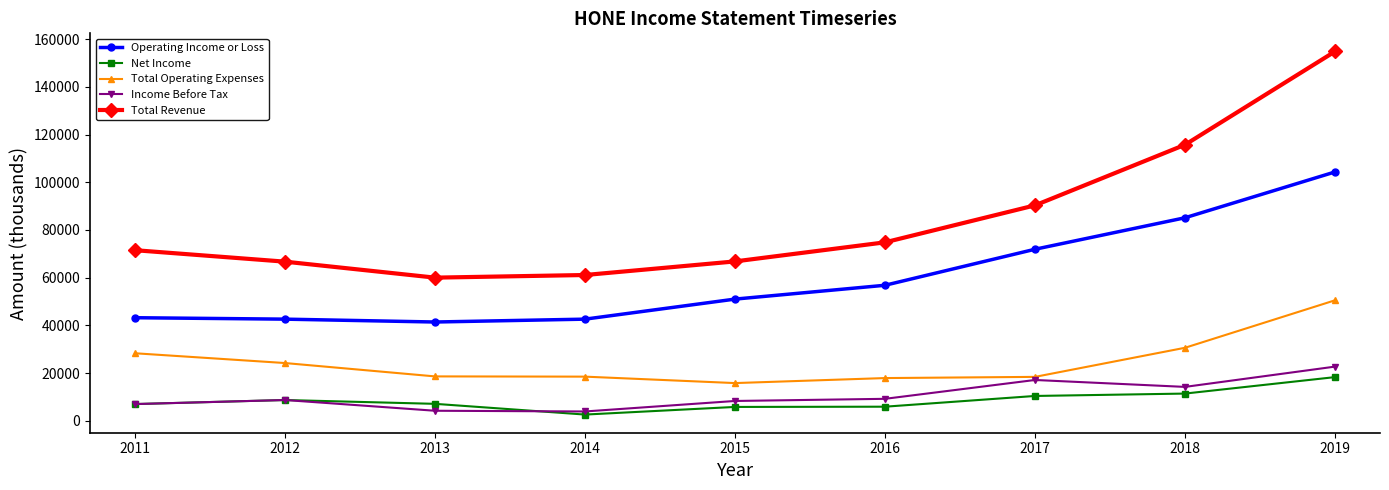

Where does the Total Operating Expenses series first go above 18600?

2011